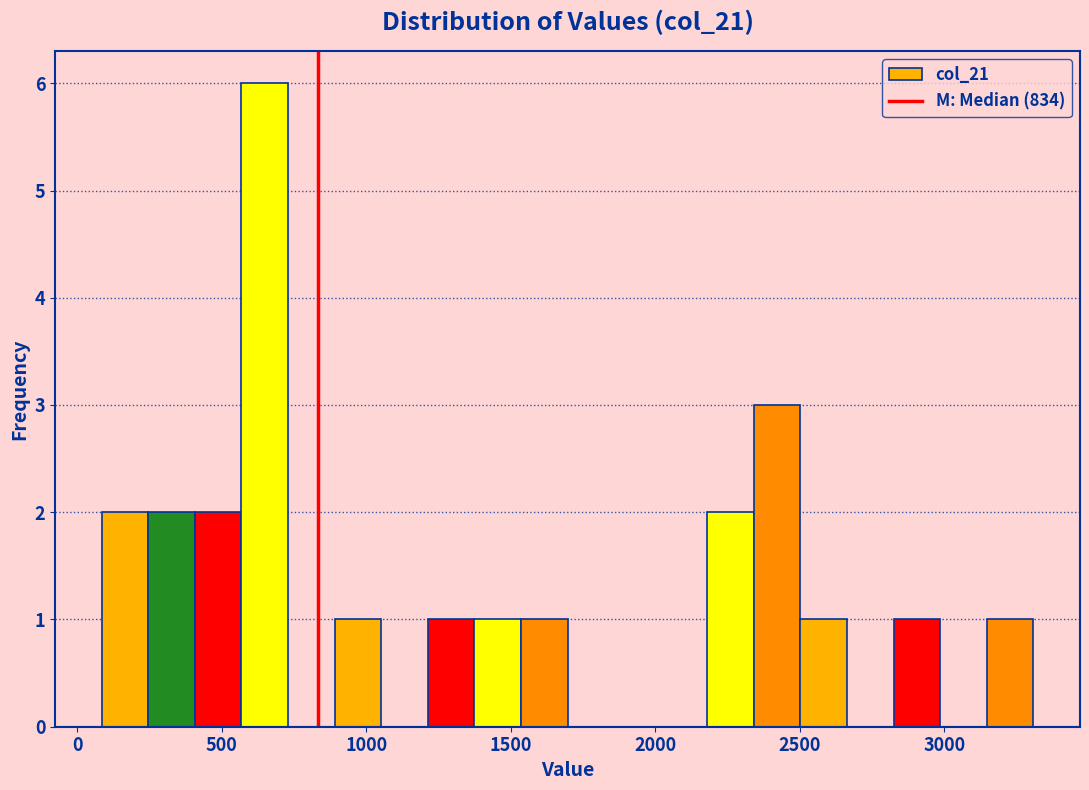

Around what value on the x-axis is the tallest bar? Give the approximate position of its centre, as read against the axis.

650